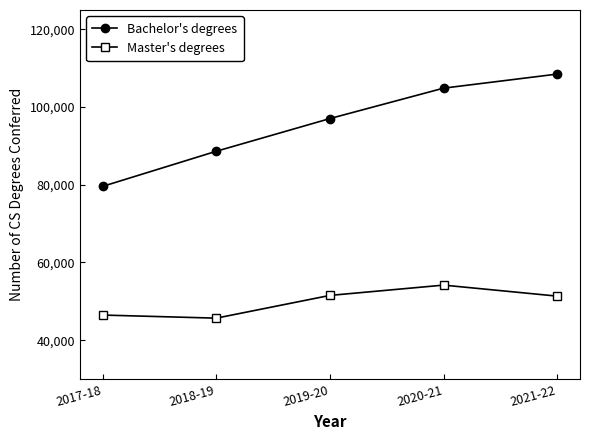

How many interior local peaks does the Master's degrees series have?

1